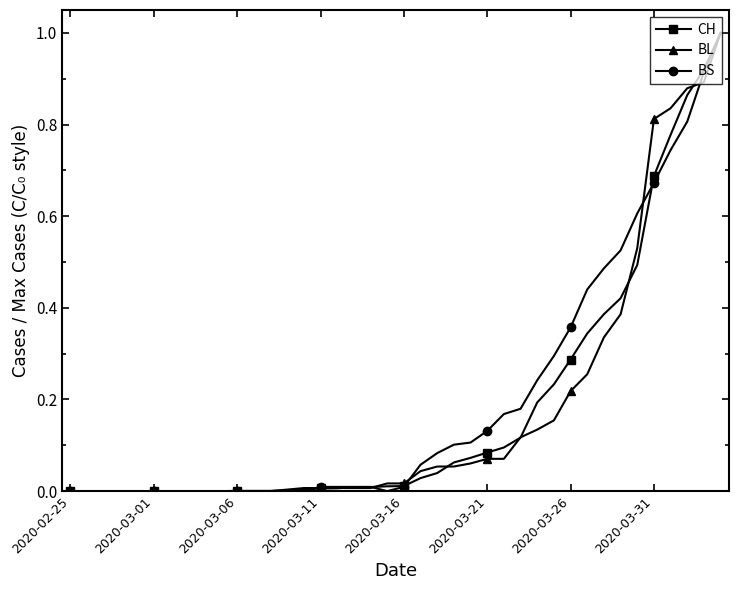

What is the greatest value displayed?

1.0